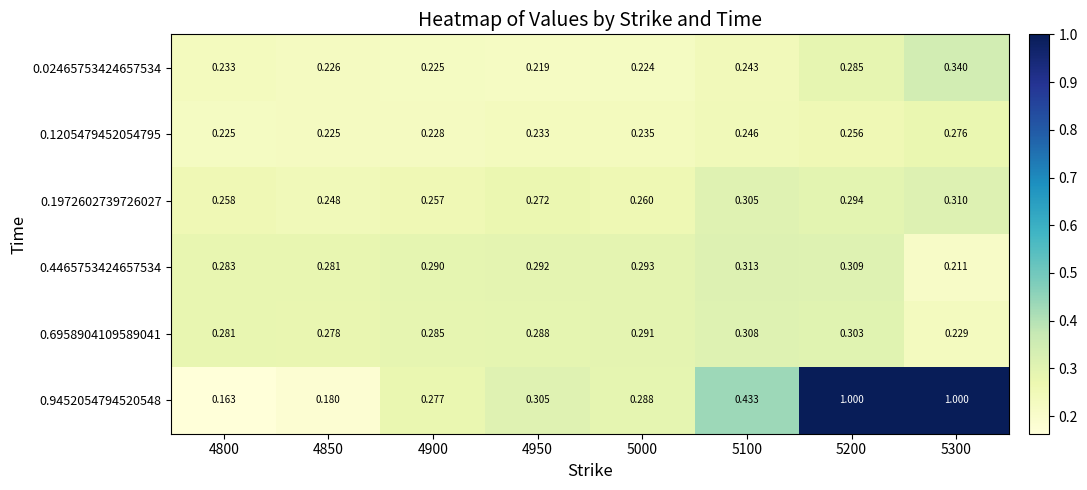

Is the value of 0.02465753424657534 at 5100 greater than the value of 0.6958904109589041 at 5300?

Yes